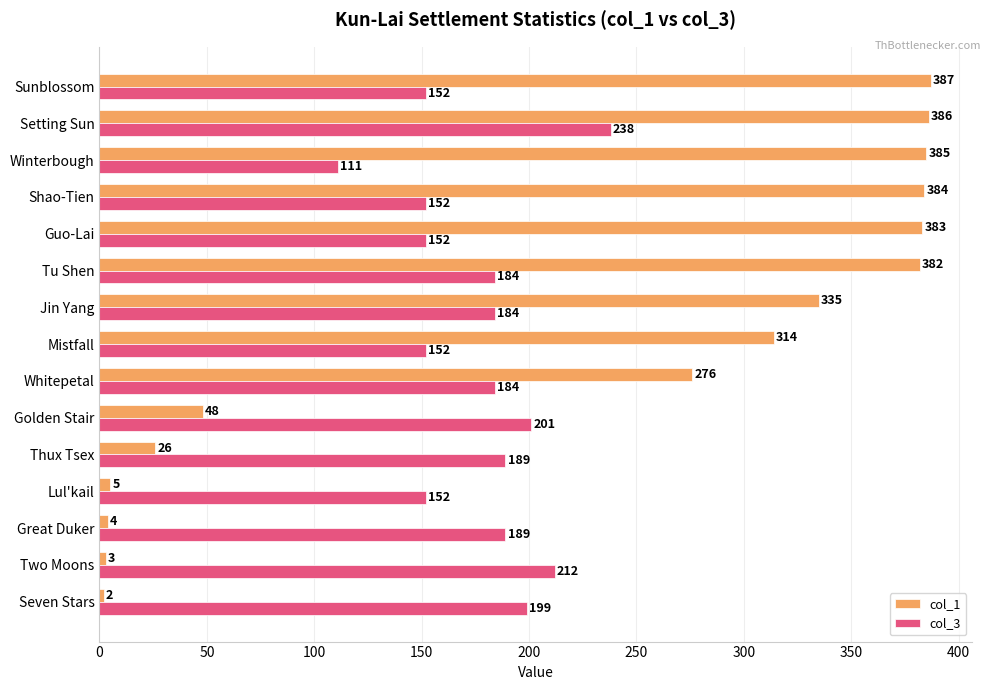

List the series in order of their overall mean, lowest first.

col_3, col_1